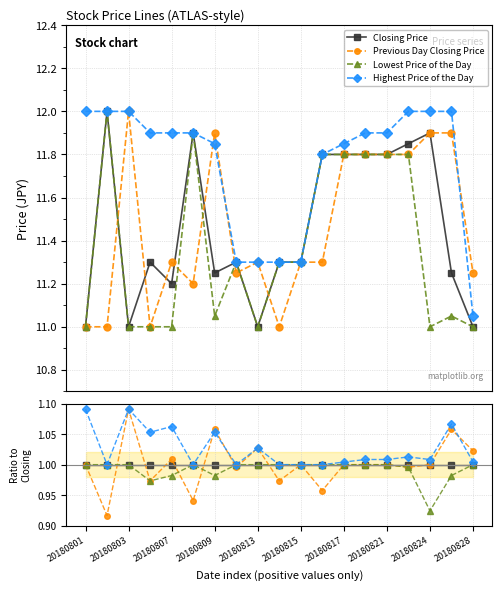

At 20180815, list the series in order from largest to smallest.

Closing Price, Previous Day Closing Price, Lowest Price of the Day, Highest Price of the Day